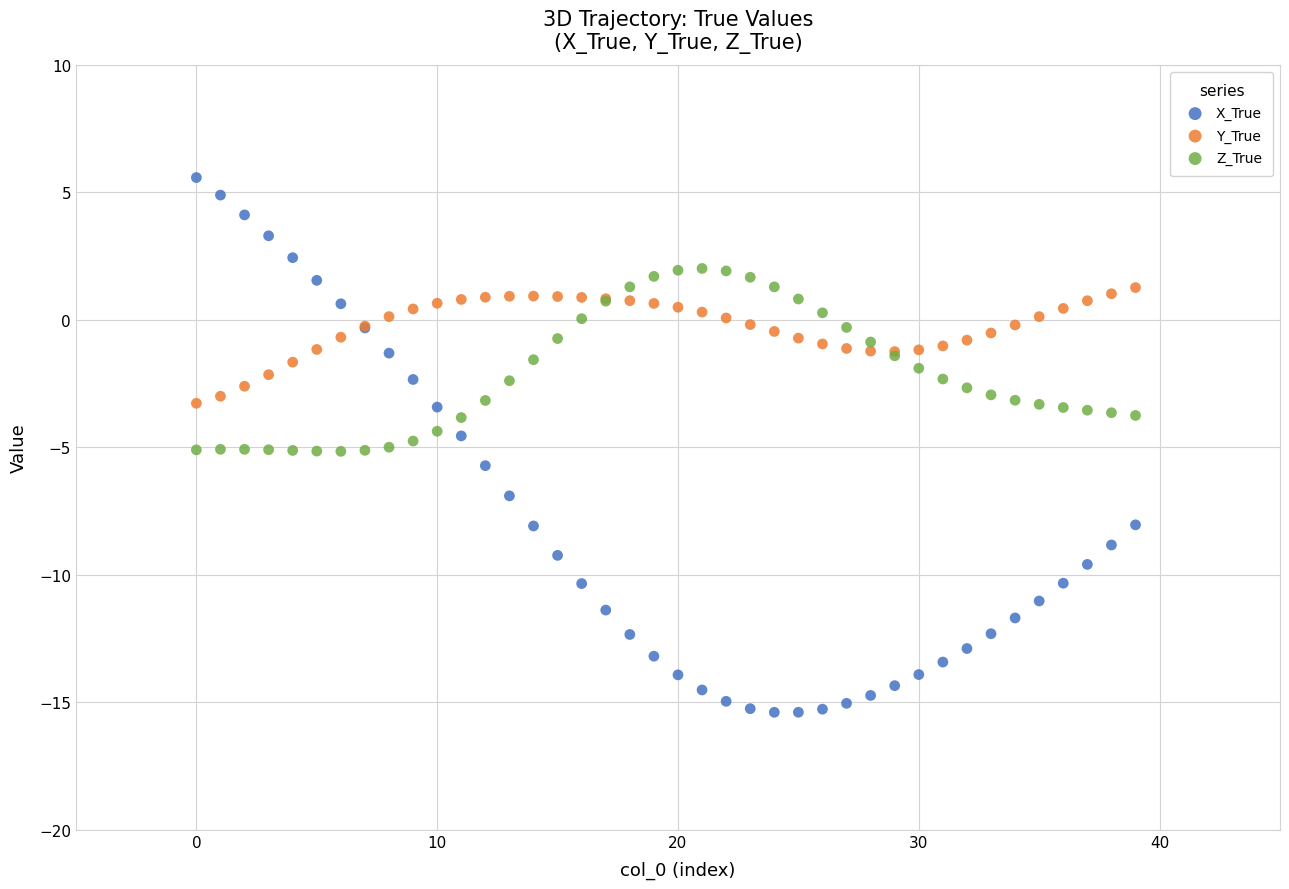

Which series reaches the minimum Y coordinate?

X_True